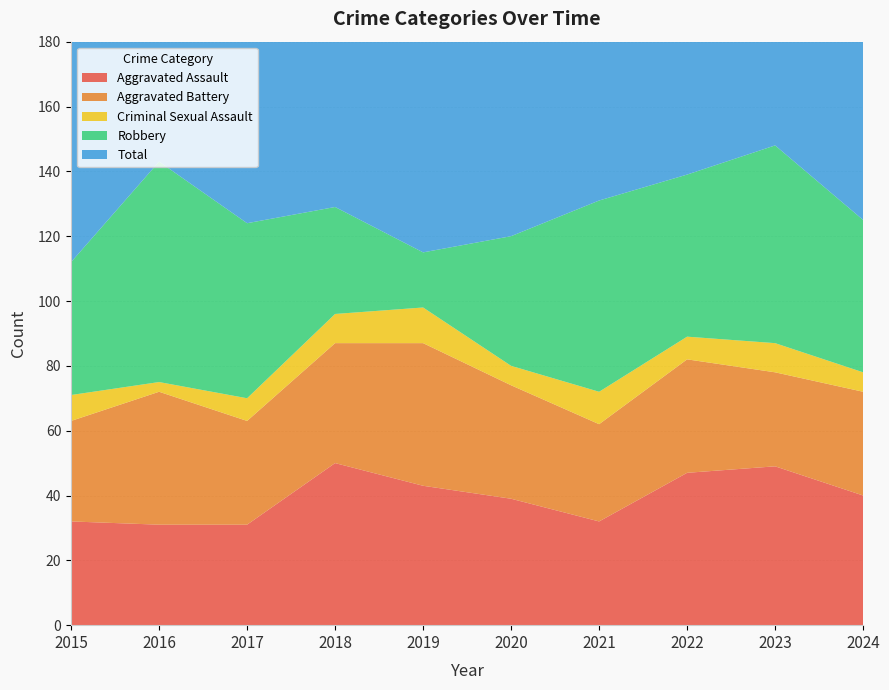

Reading right to left, what are all the values shown in this chart?

Aggravated Assault: 2024=40	2023=49	2022=47	2021=32	2020=39	2019=43	2018=50	2017=31	2016=31	2015=32
Aggravated Battery: 2024=32	2023=29	2022=35	2021=30	2020=35	2019=44	2018=37	2017=32	2016=41	2015=31
Criminal Sexual Assault: 2024=6	2023=9	2022=7	2021=10	2020=6	2019=11	2018=9	2017=7	2016=3	2015=8
Robbery: 2024=47	2023=61	2022=50	2021=59	2020=40	2019=17	2018=33	2017=54	2016=68	2015=41
Total: 2024=128	2023=151	2022=141	2021=133	2020=124	2019=115	2018=129	2017=126	2016=145	2015=115